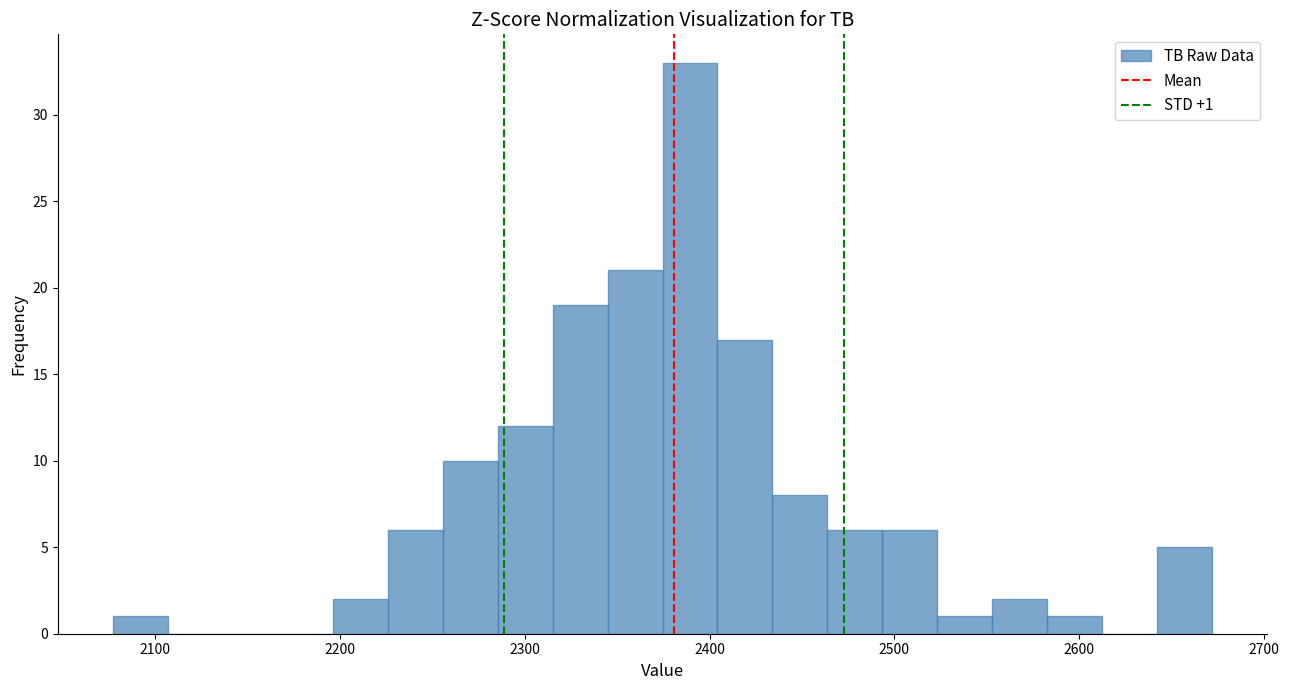

Around what value on the x-axis is the tallest bar? Give the approximate position of its centre, as read against the axis.

2390